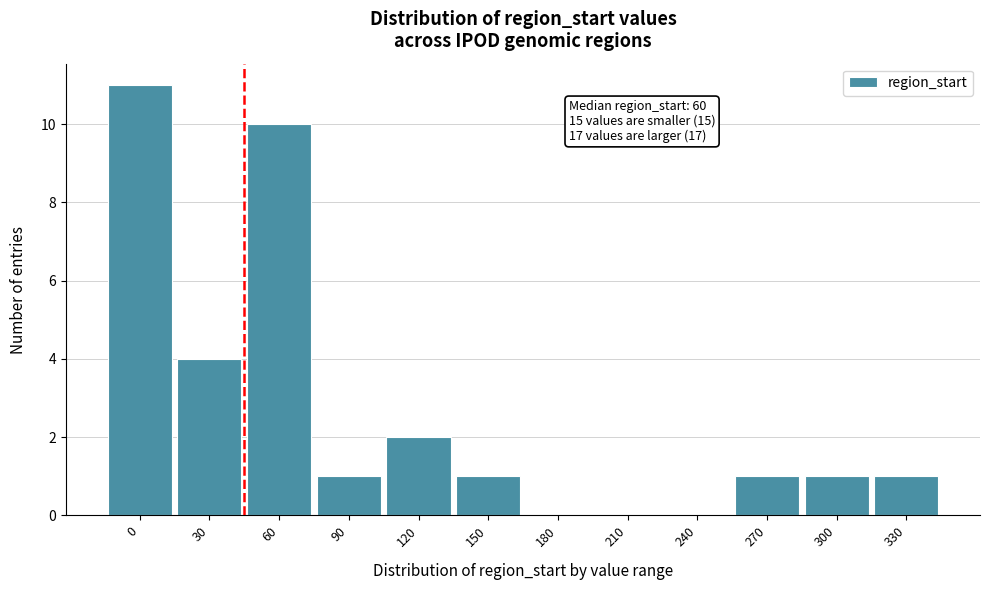

Reading left to right, what are all the values shown in this chart?

0=11	30=4	60=10	90=1	120=2	150=1	180=0	210=0	240=0	270=1	300=1	330=1